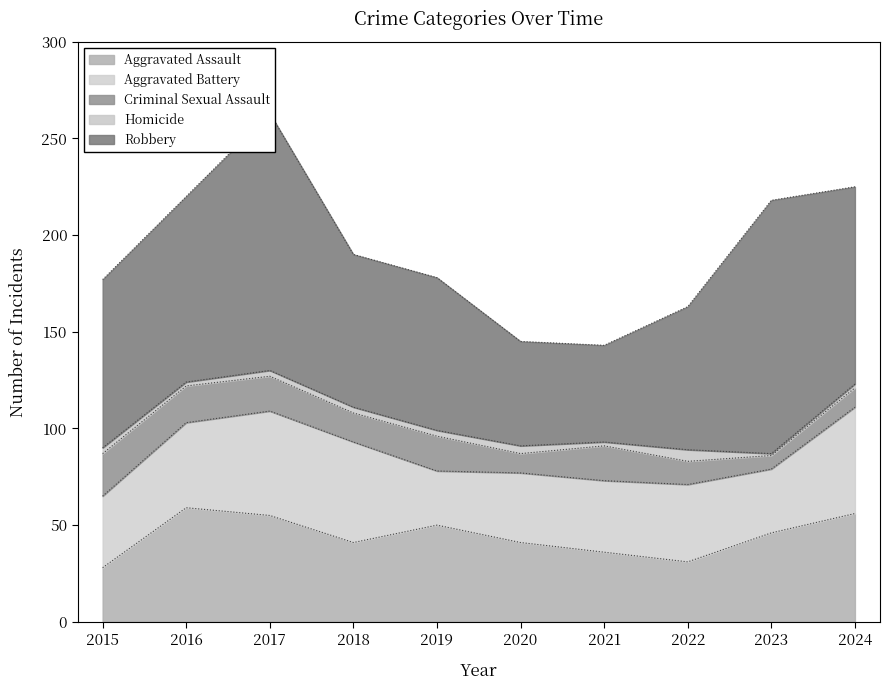

How many lines are shown in the chart?

5